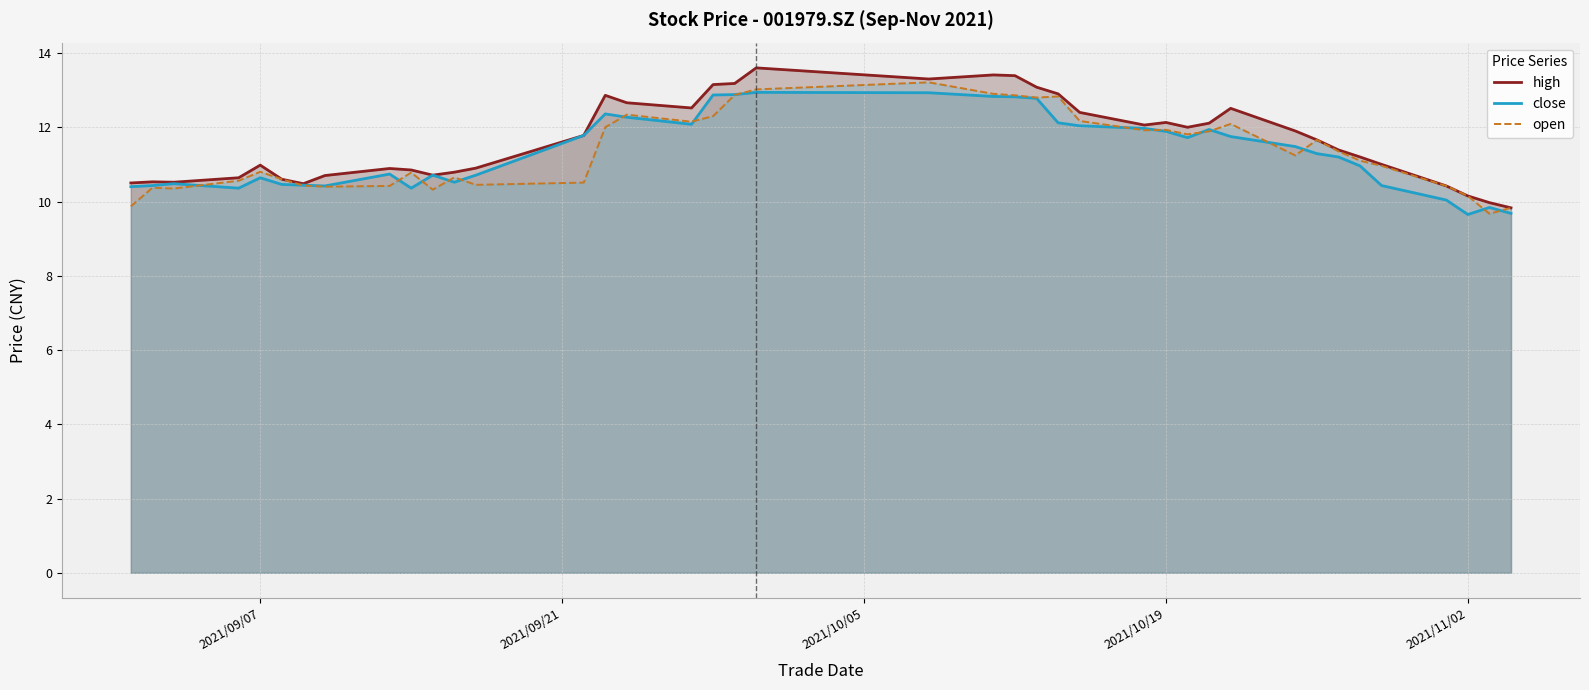

The high series shows 3.3 at 2021/09/07. True or false?

False